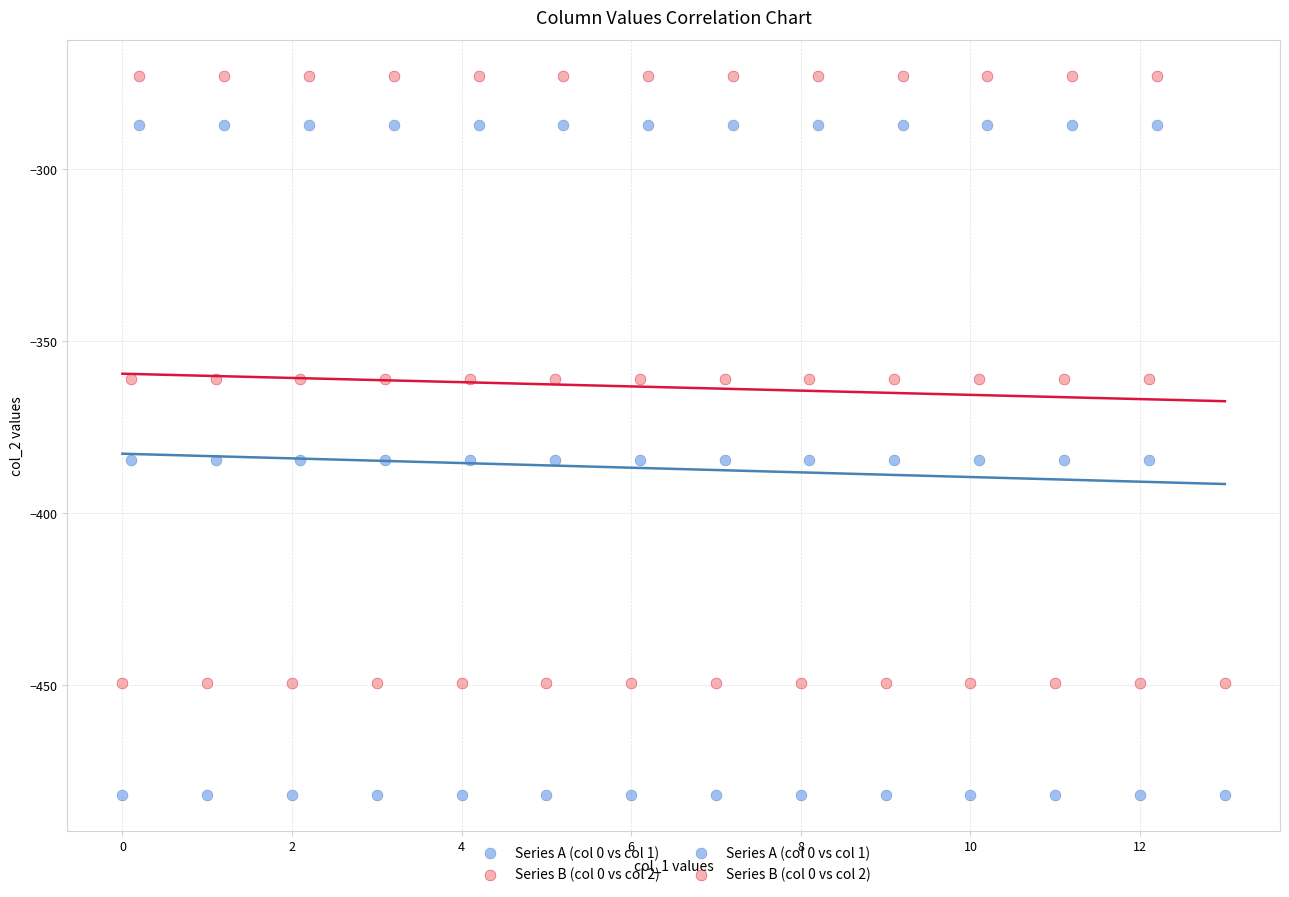

Which series has the widest spread of Y values?

Series A (col 0 vs col 1)